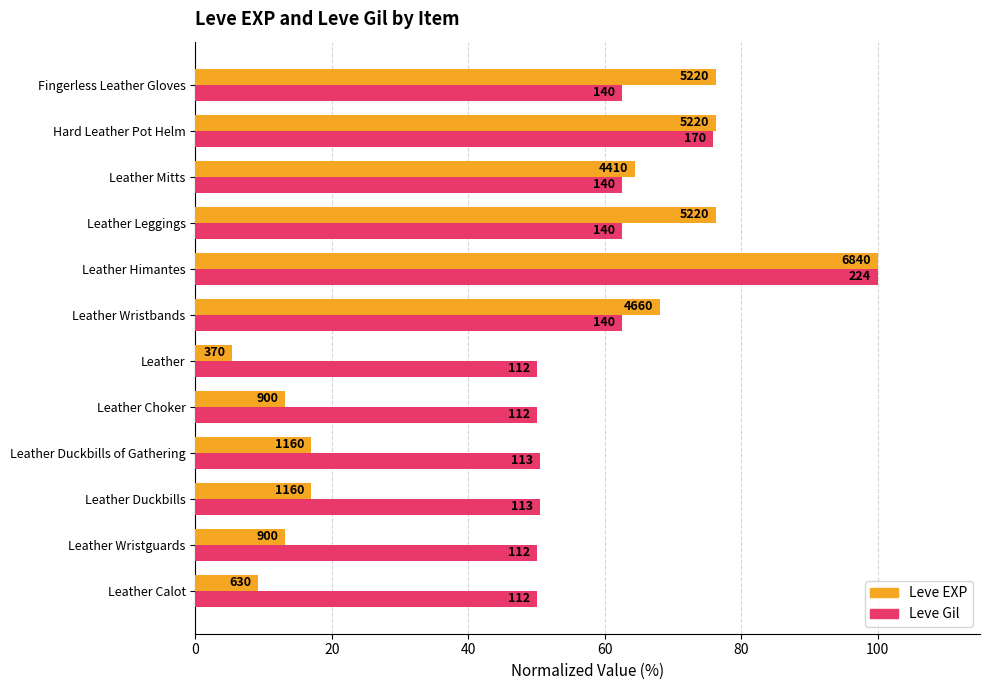

What are all the series names shown in the legend?

Leve EXP, Leve Gil